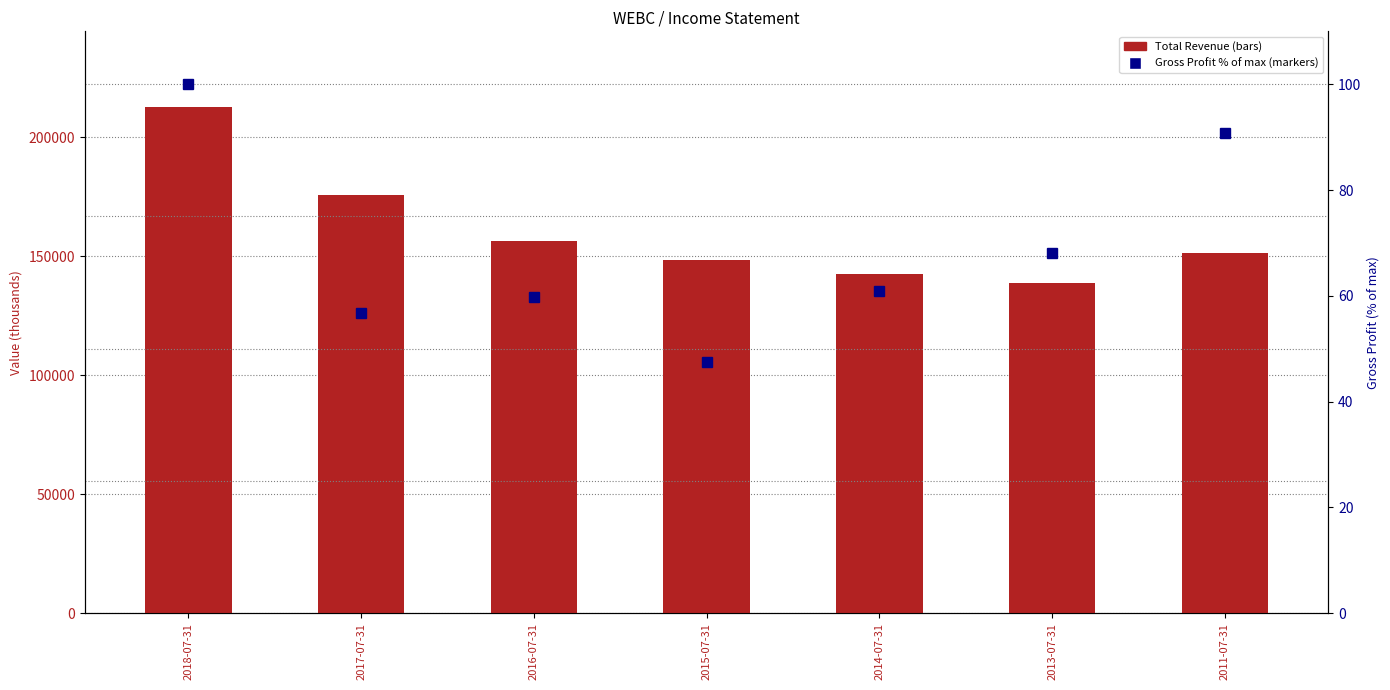

Reading left to right, what are all the values shown in this chart?

Total Revenue: 212500.0	175800.0	156300.0	148300.0	142300.0	138600.0	151400.0
Gross Profit (% of max): 100.0	56.7	59.9	47.5	60.8	68.2	90.8